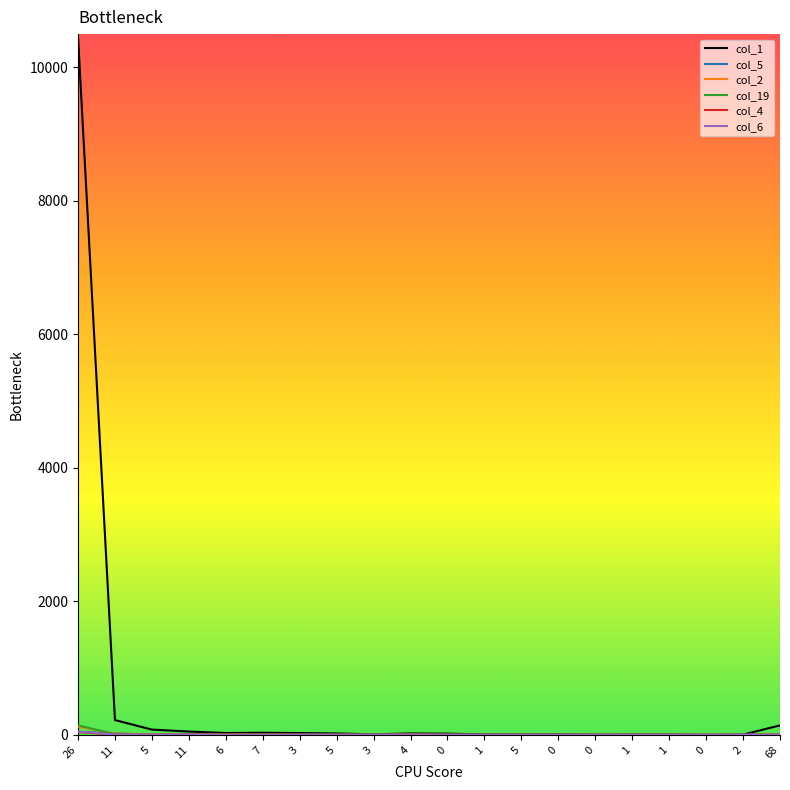

At which category does col_1 reach its first local valley?

6